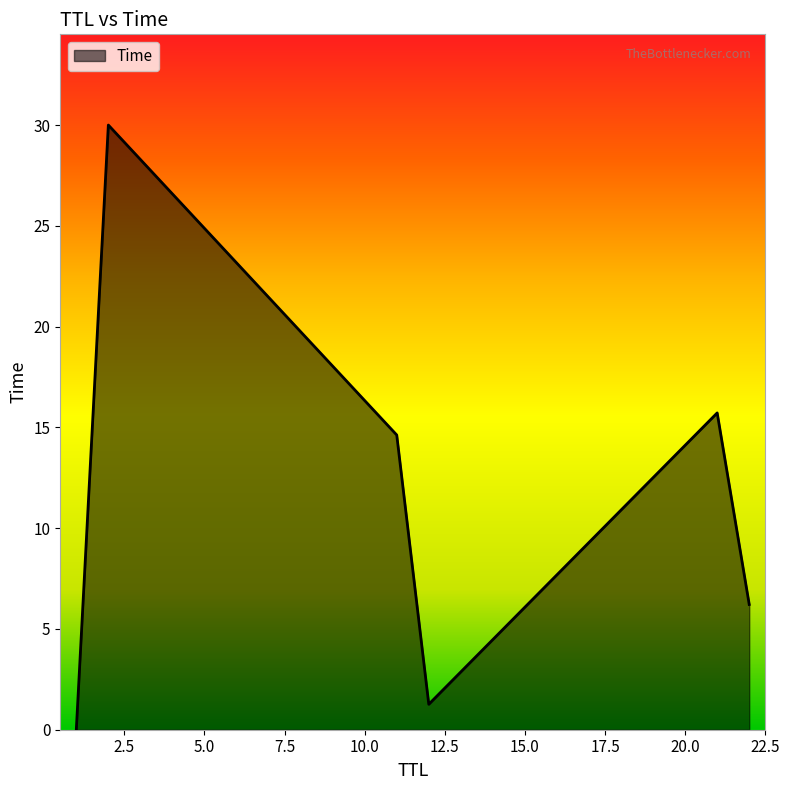

What is the average value?

11.3